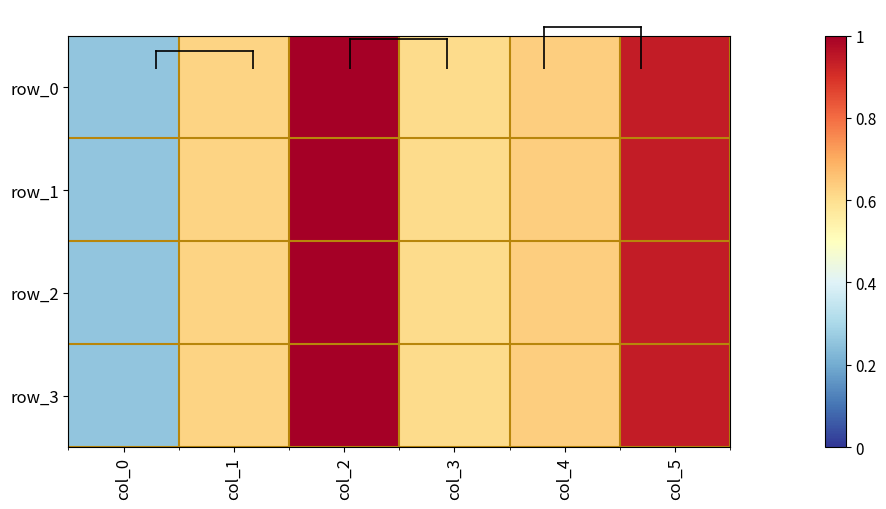

What is the minimum value for row_2?

0.3